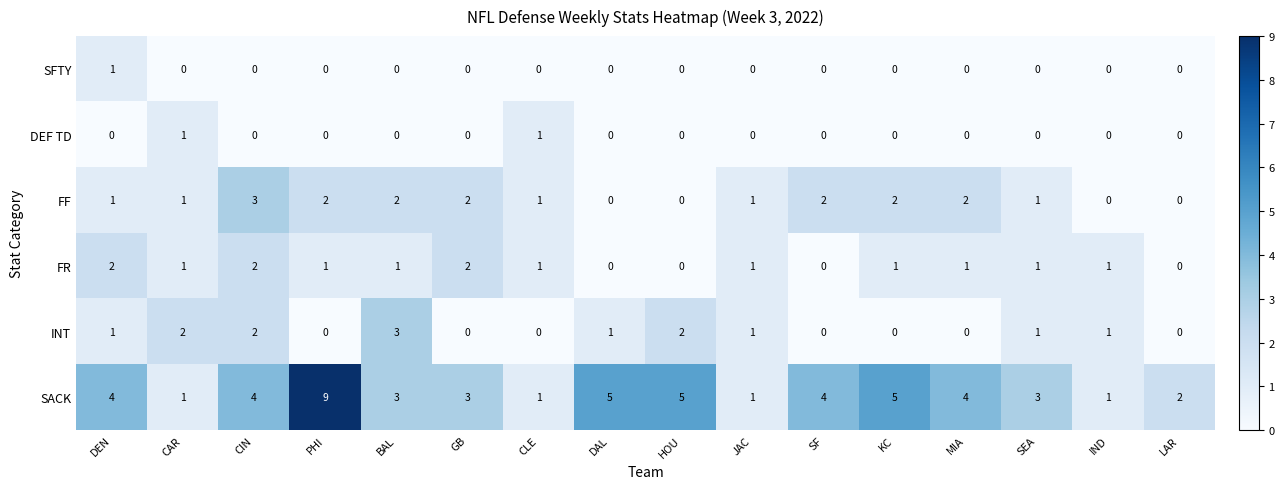

How many FF values are between 1 and 2?

11